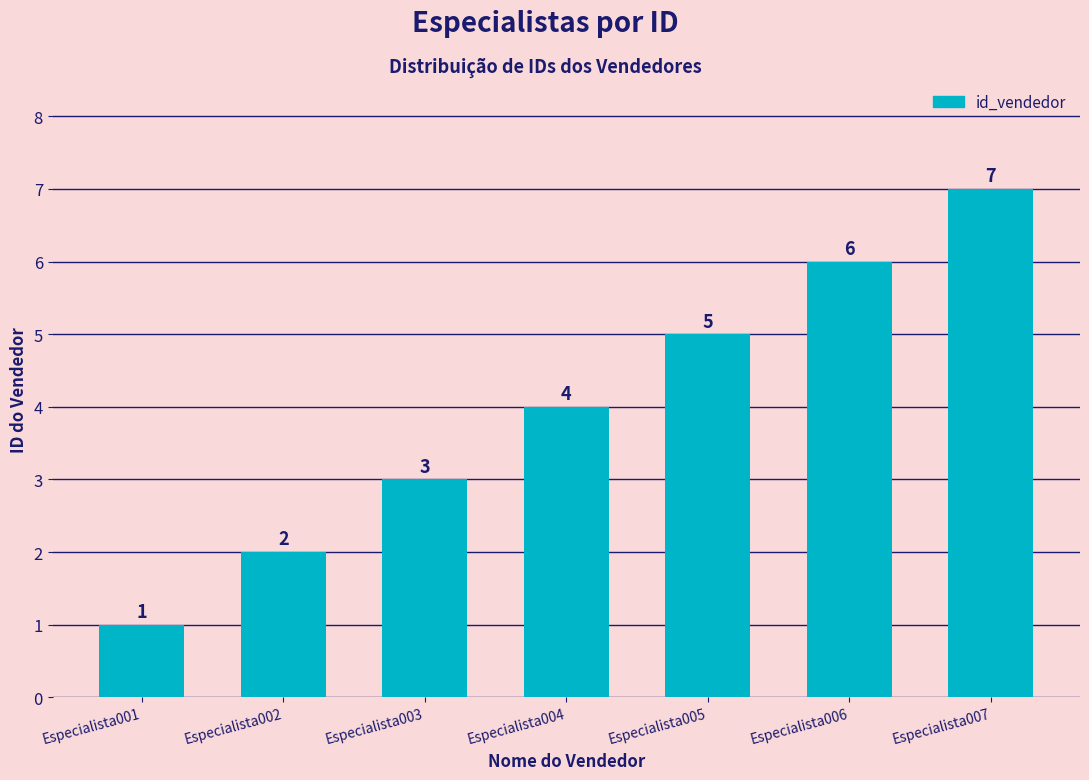

How many data points are less than 4?

3